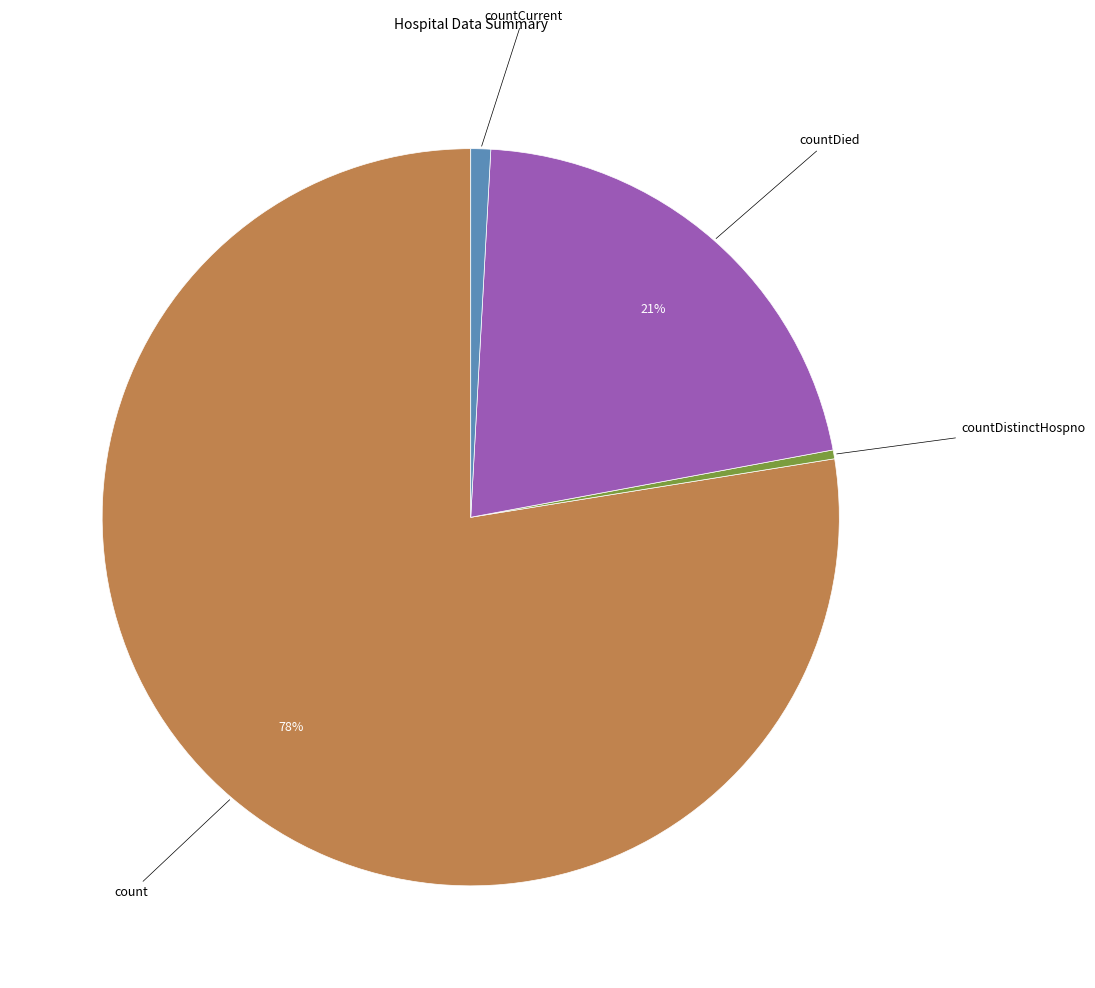

To the nearest percent, what is the difference between the countDistinctHospno and countDied slice percentages?

21%